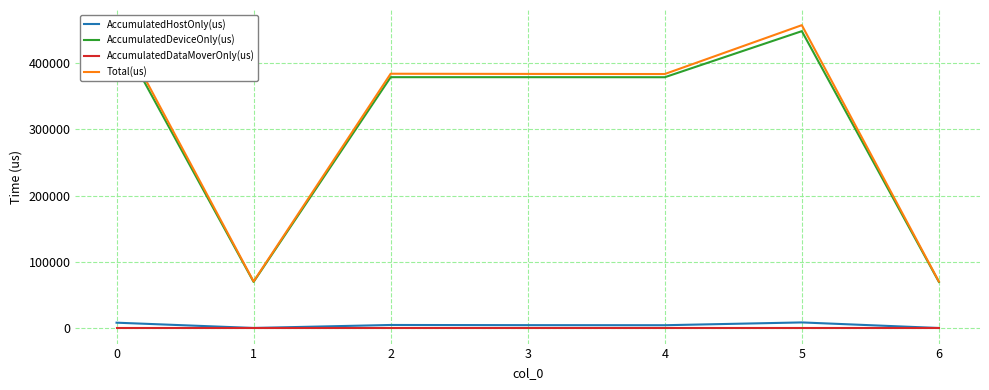

What is the sum of the Total(us) values at 0 and 5?

912952.0